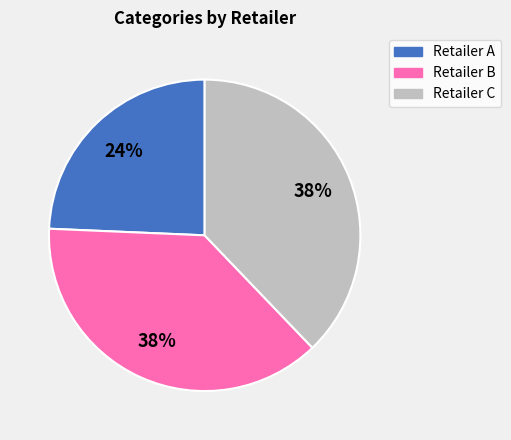

What percentage is the Retailer A slice, to the nearest percent?

24%